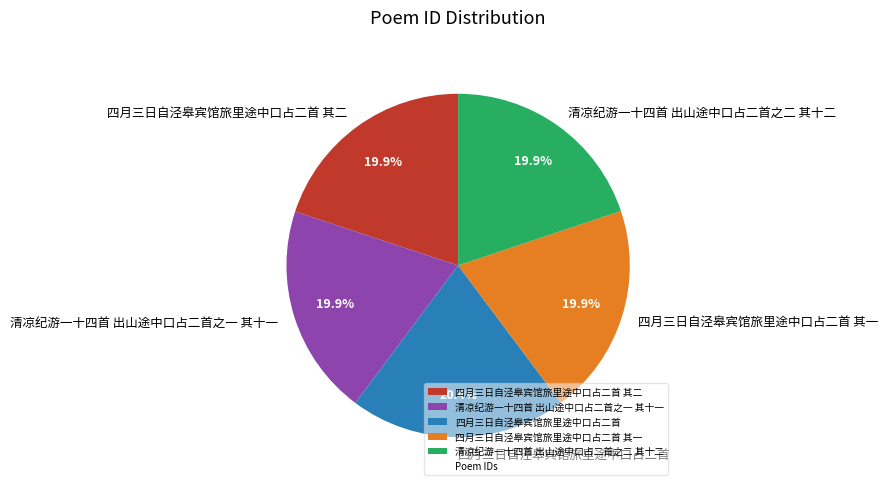

To the nearest percent, what percentage of the pie is 四月三日自泾皋宾馆旅里途中口占二首 其二?

20%